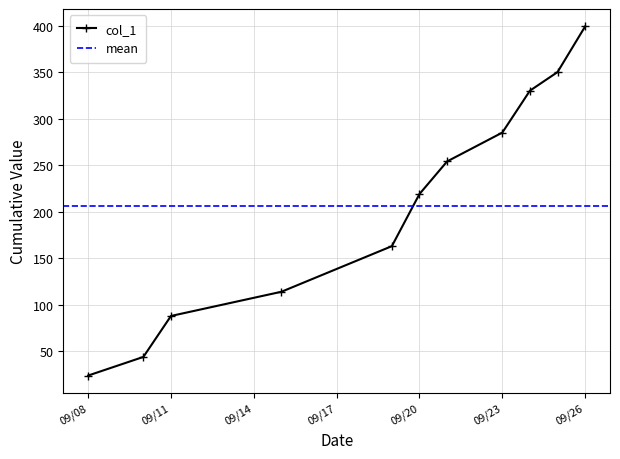

Where is col_1 nearest to the value 211?

09/20